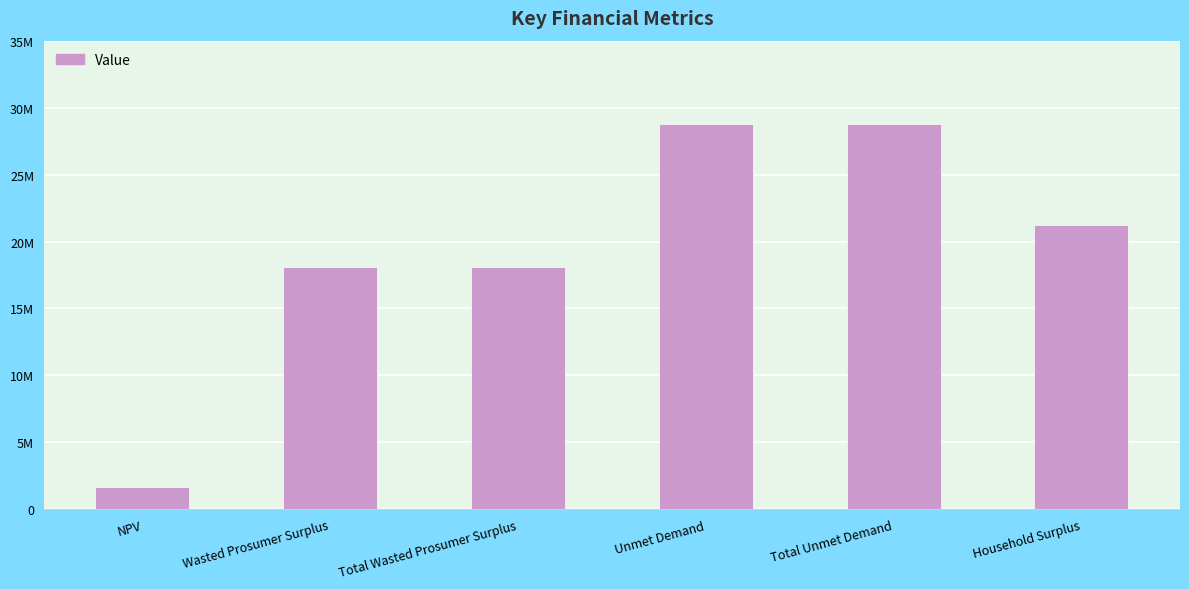

Are the bars horizontal?

No